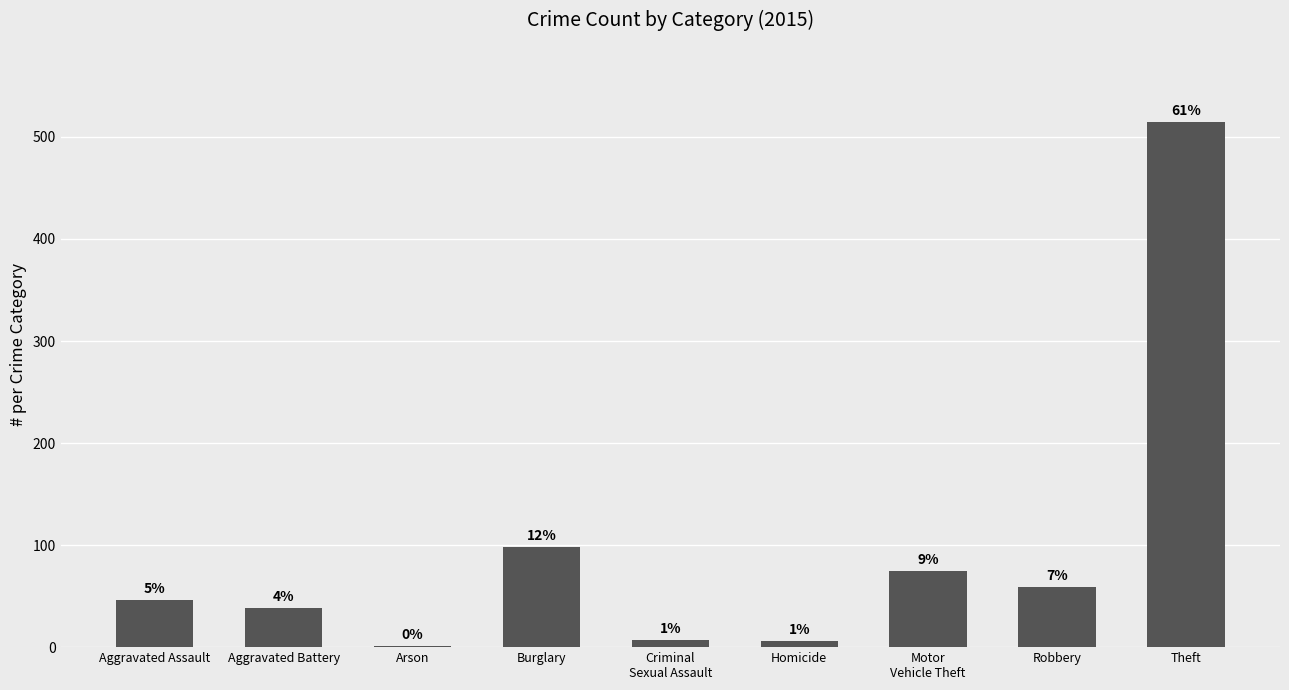

Which label corresponds to the largest value in the chart?

Theft